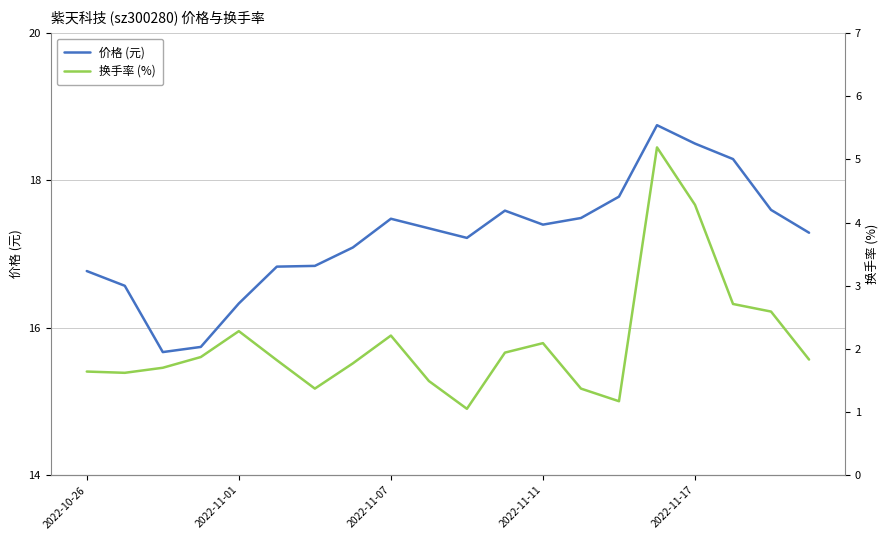

What is the maximum value shown in the chart?

18.8